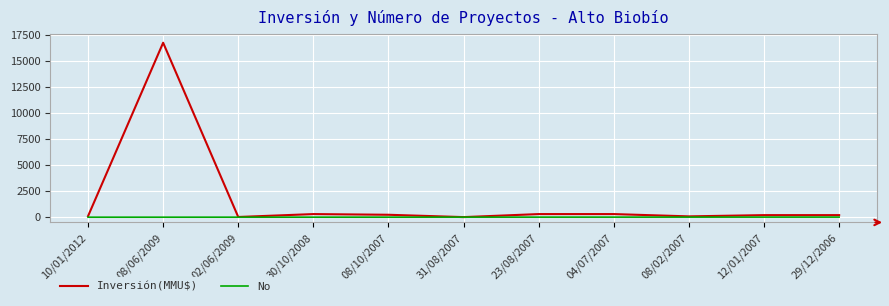

Which series has the widest spread of values?

Inversión(MMU$)